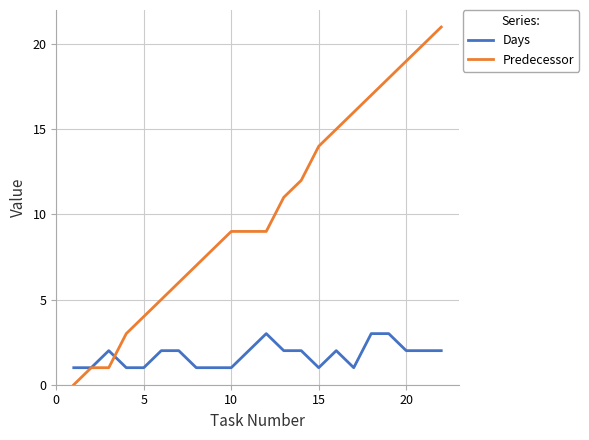

Which series has the largest range (max minus min)?

Predecessor